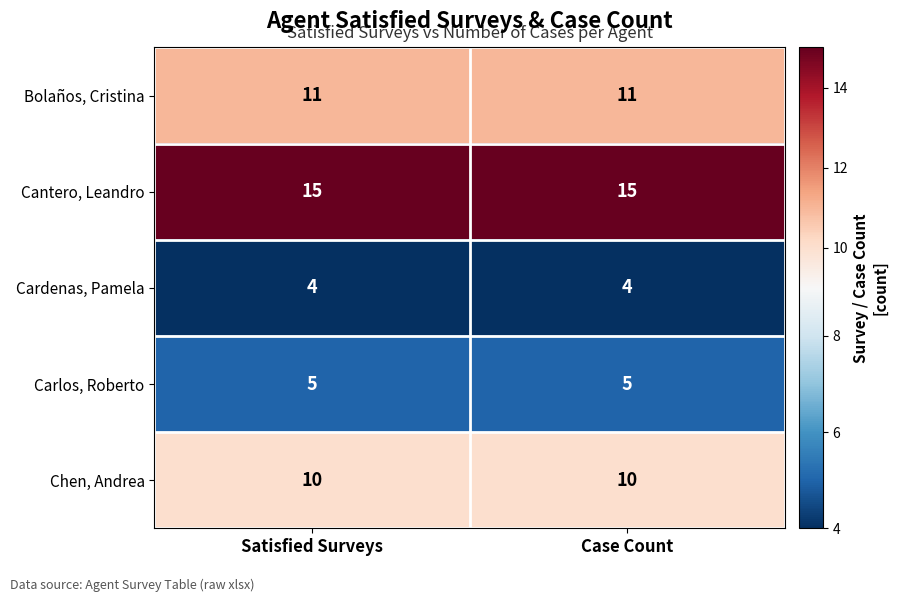

What is the total value across all series at Case Count?

45